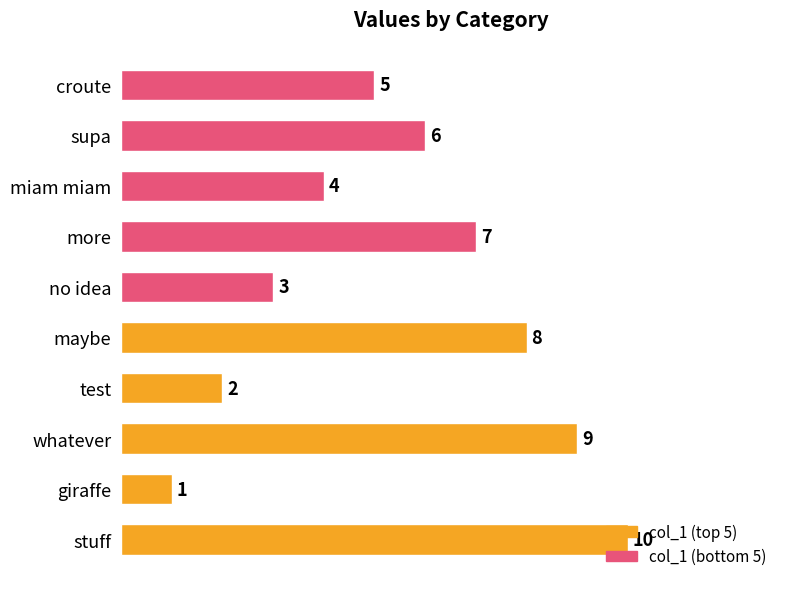

Approximately how many times larger is the value at croute compared to more?

0.7